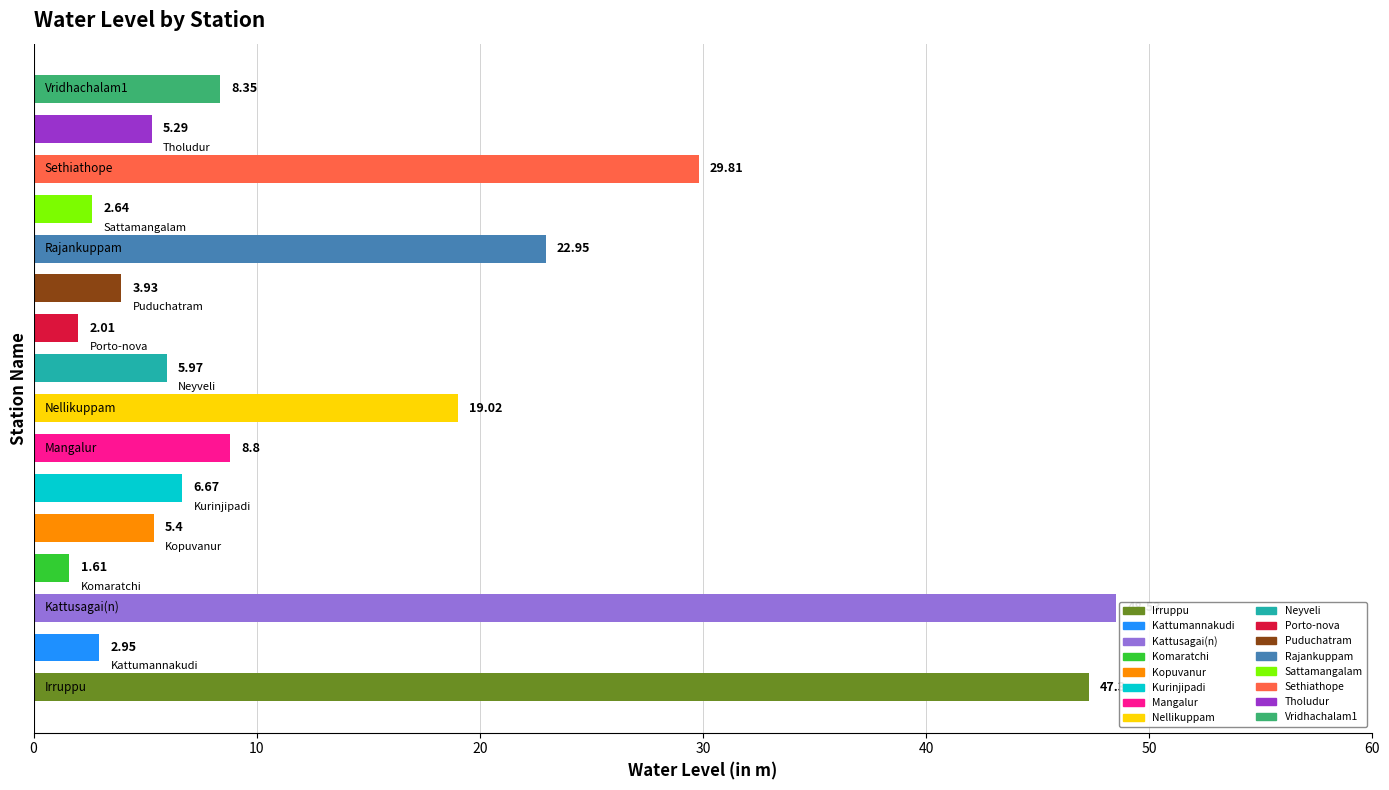

Are the bars grouped side by side (vs. stacked)?

No